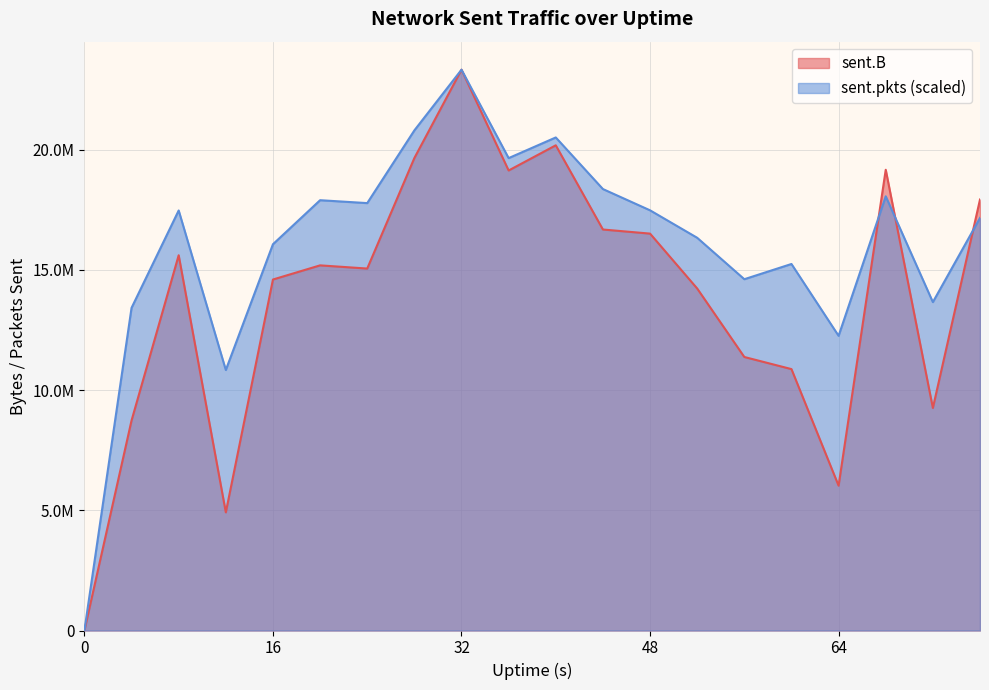

List the series in order of their overall mean, highest first.

sent.pkts (scaled), sent.B